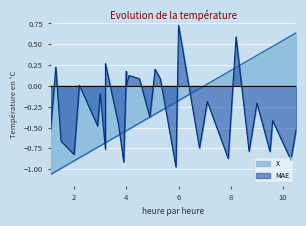

Which category has the highest value across all series?

6.0